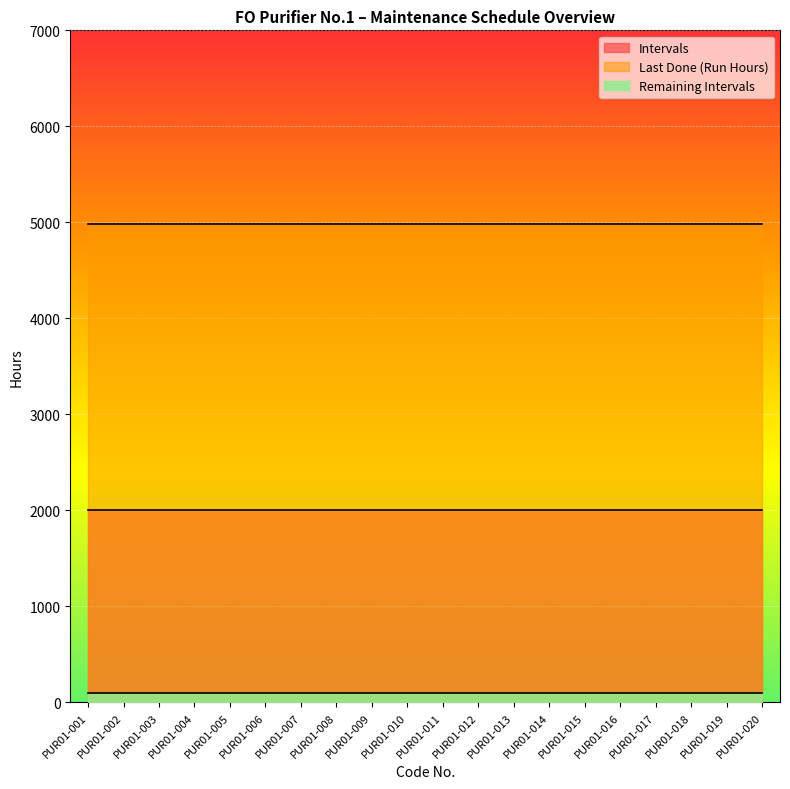

What is the sum of the Intervals values at PUR01-020 and PUR01-009?

4000